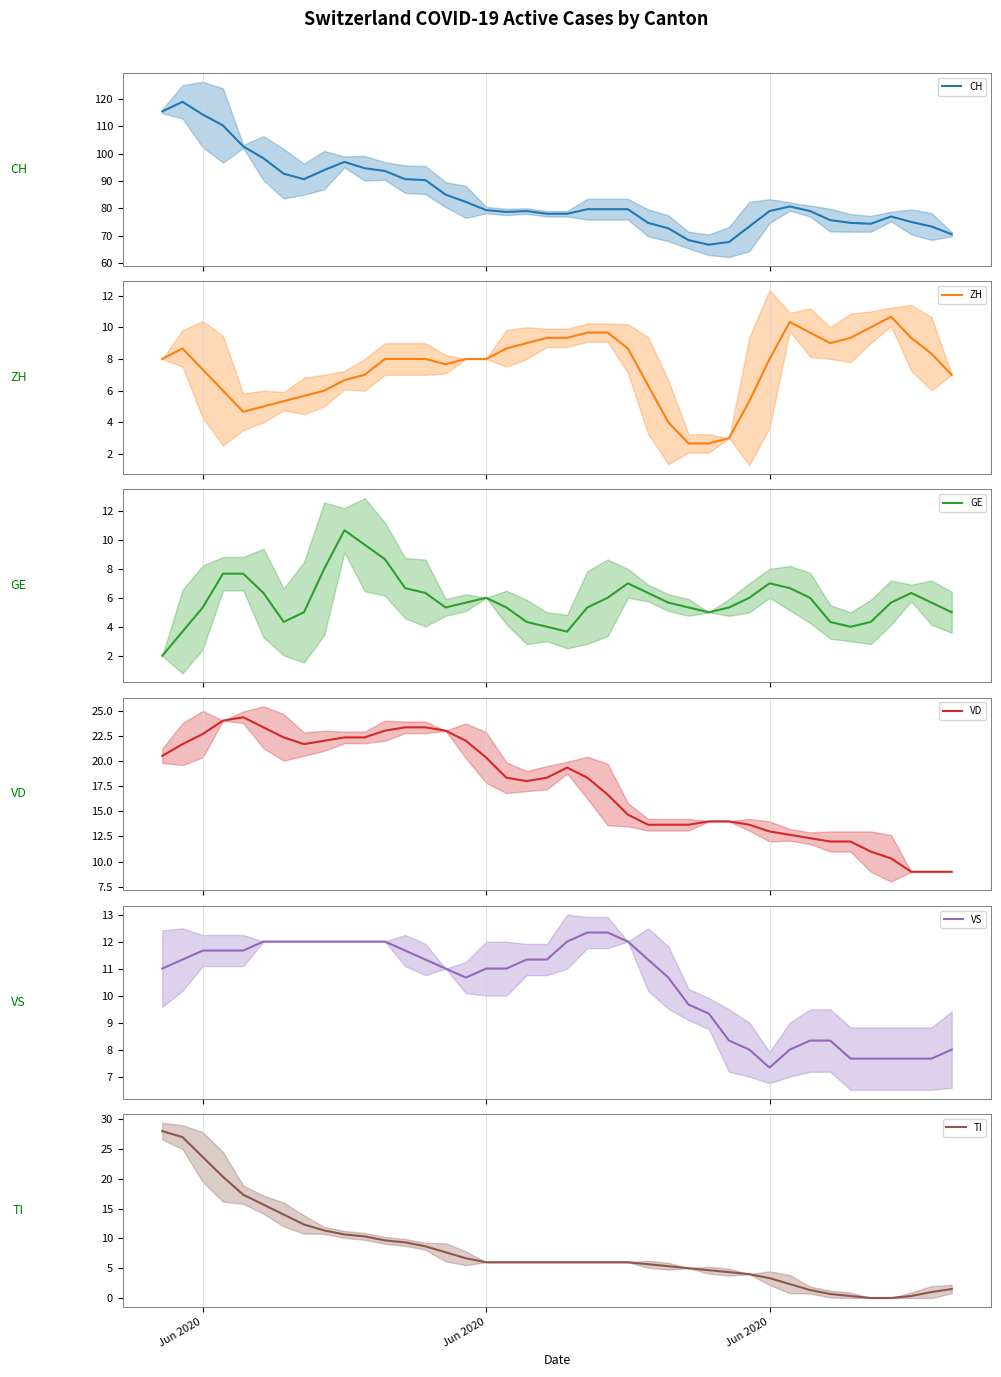

Which series has the largest range (max minus min)?

CH